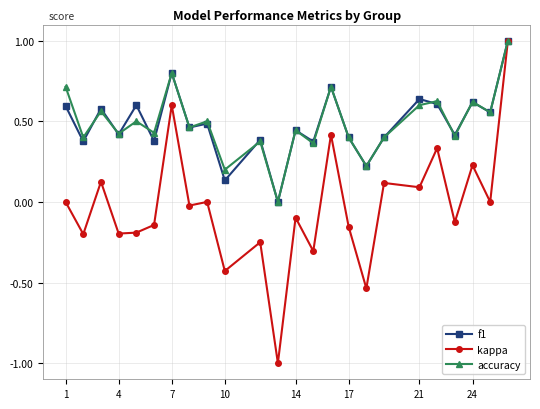

What is the greatest value displayed?

1.0